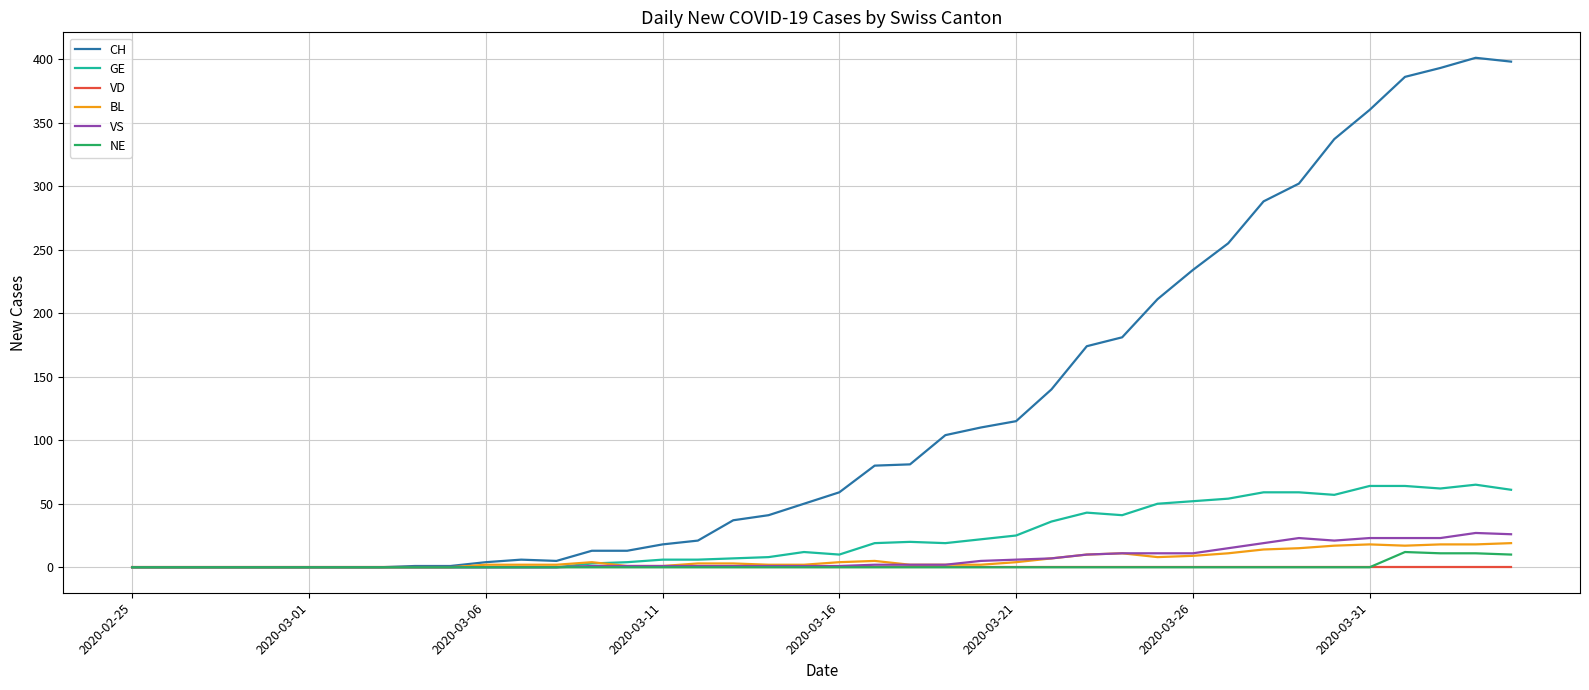

Which series has the largest total across all categories?

CH